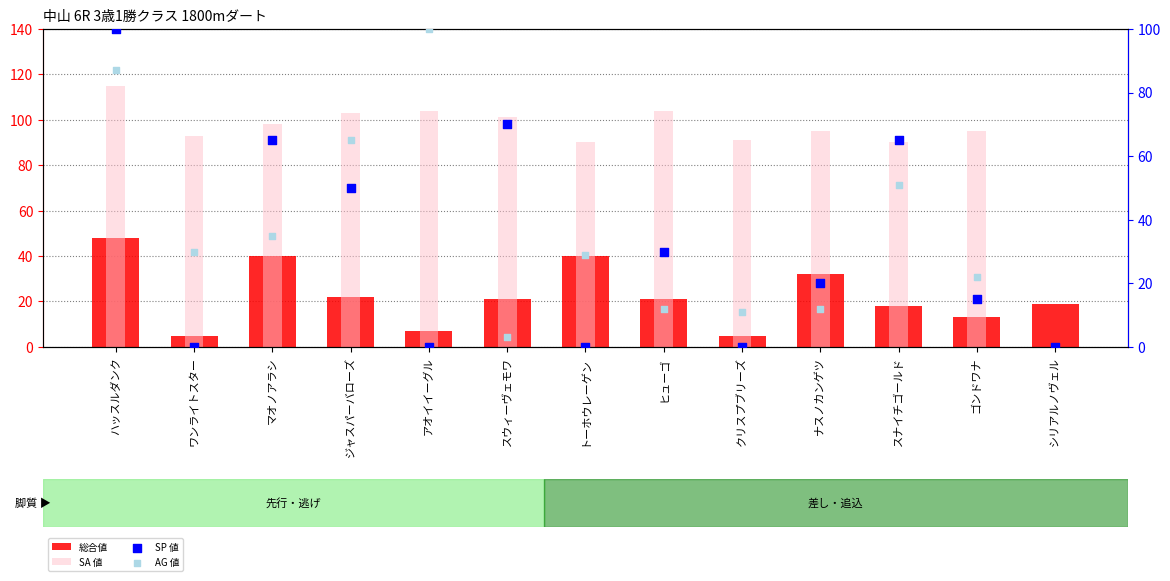

At how many categories does at least one series exceed 101?

4